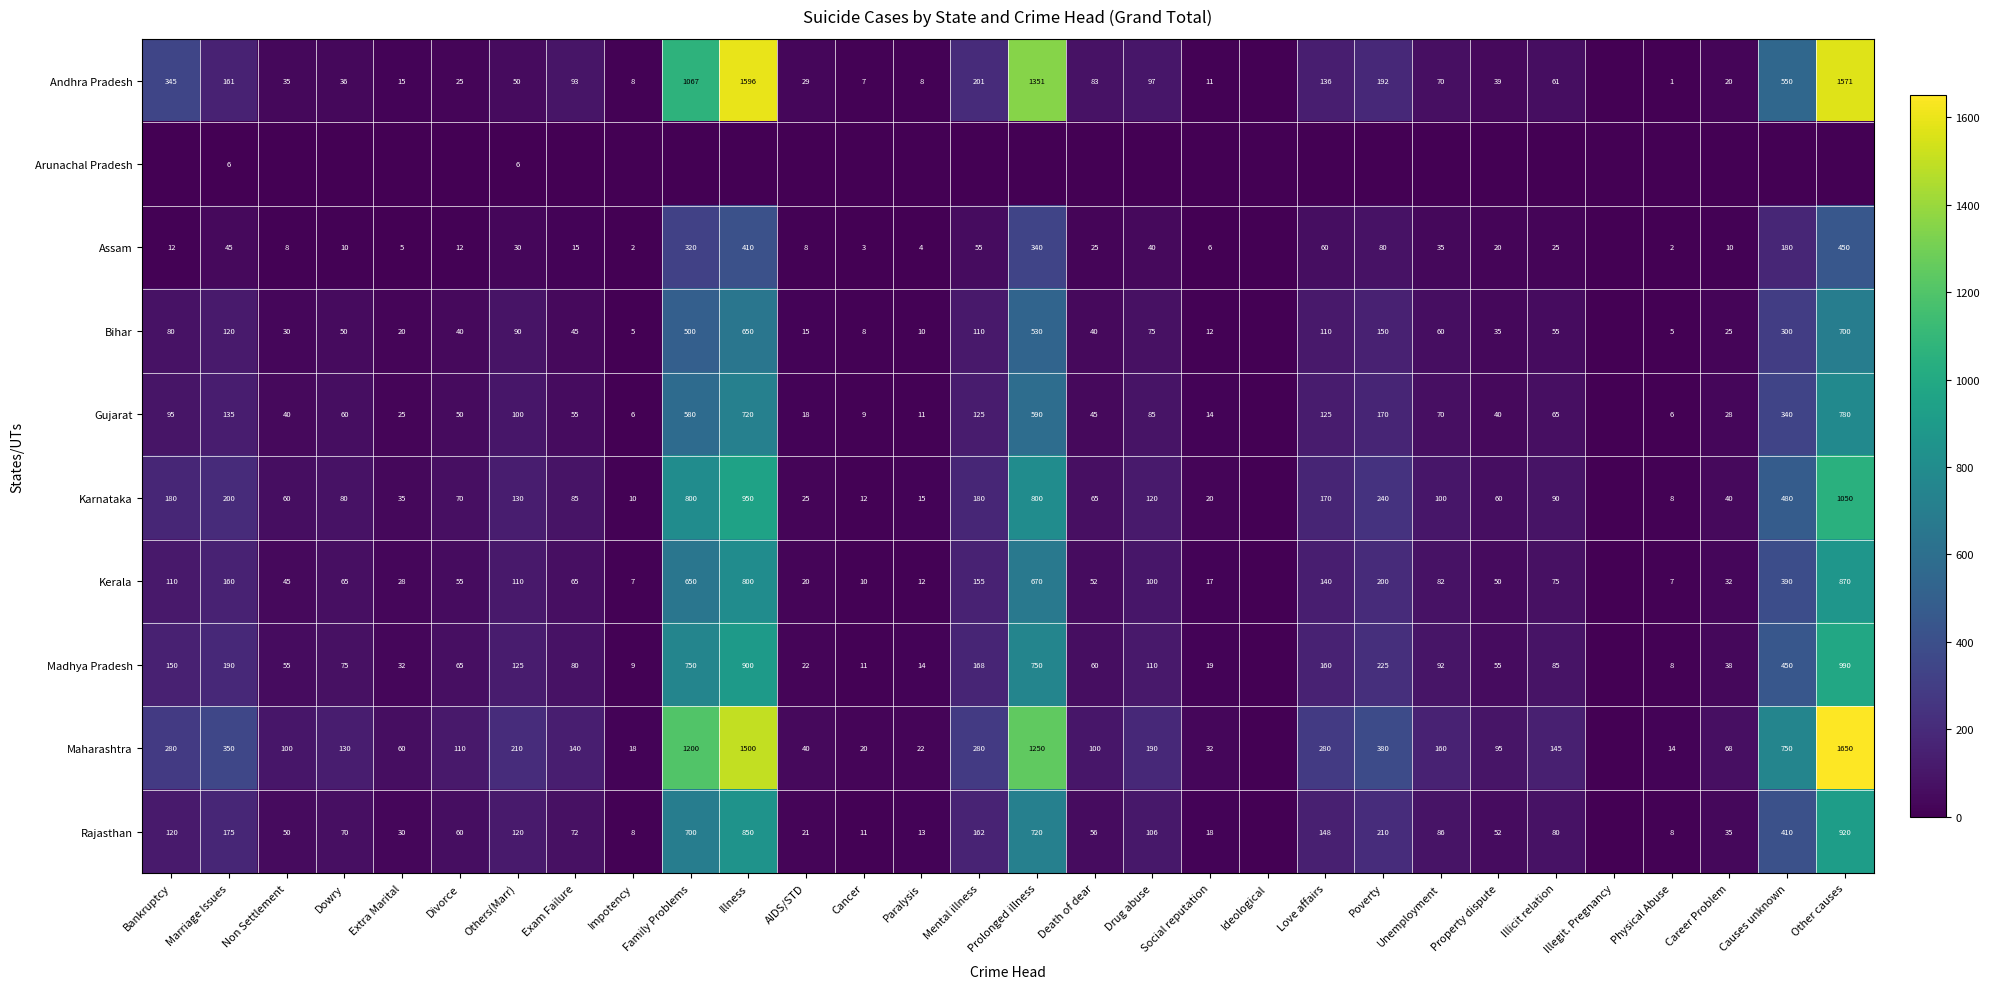

Is the value of Rajasthan at Career Problem greater than the value of Kerala at Marriage Issues?

No